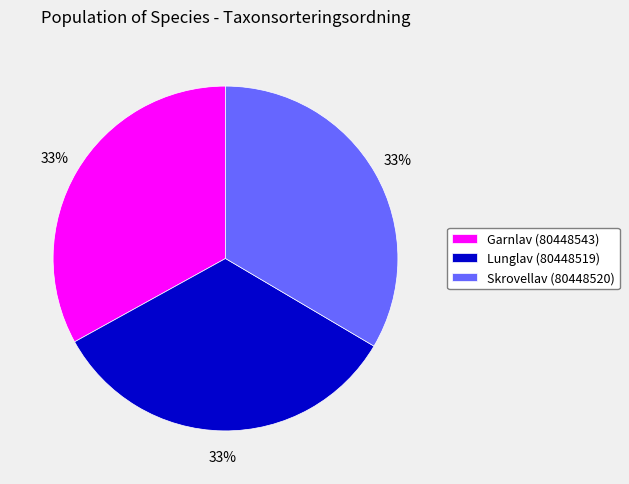

Is the sum of Lunglav (80448519) and Skrovellav (80448520) greater than half?

Yes